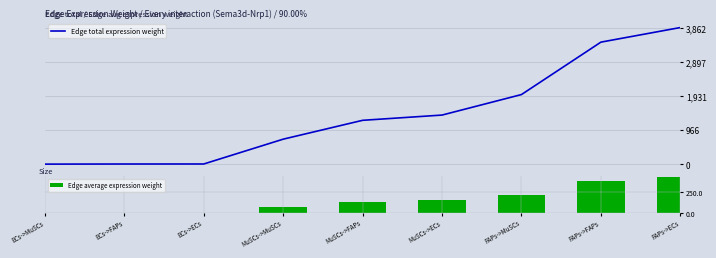

What is the highest value of the Edge total expression weight series?

3862.4